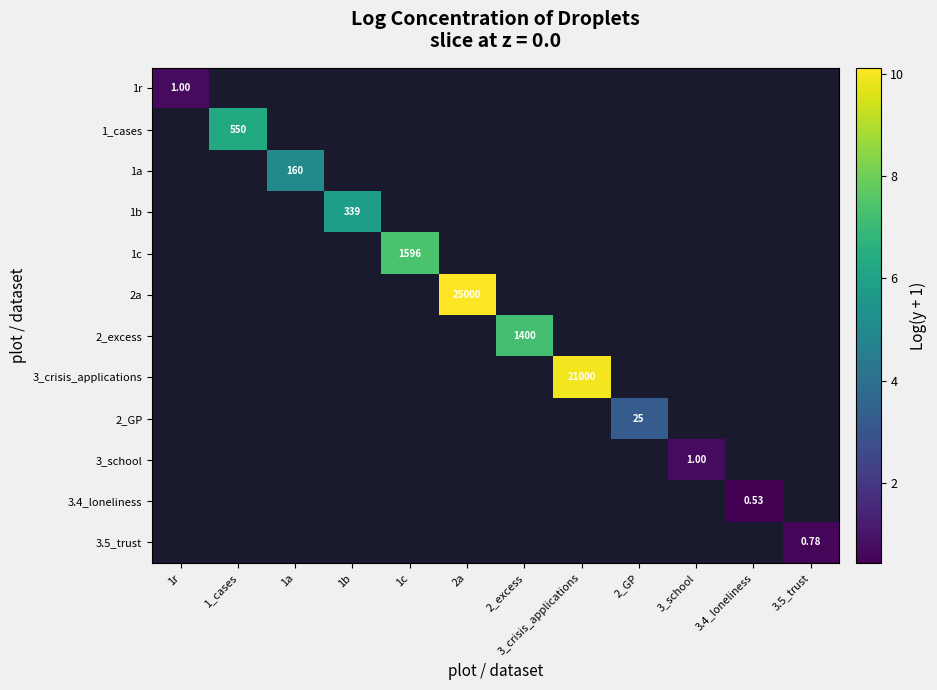

Which label corresponds to the largest value in the chart?

2a